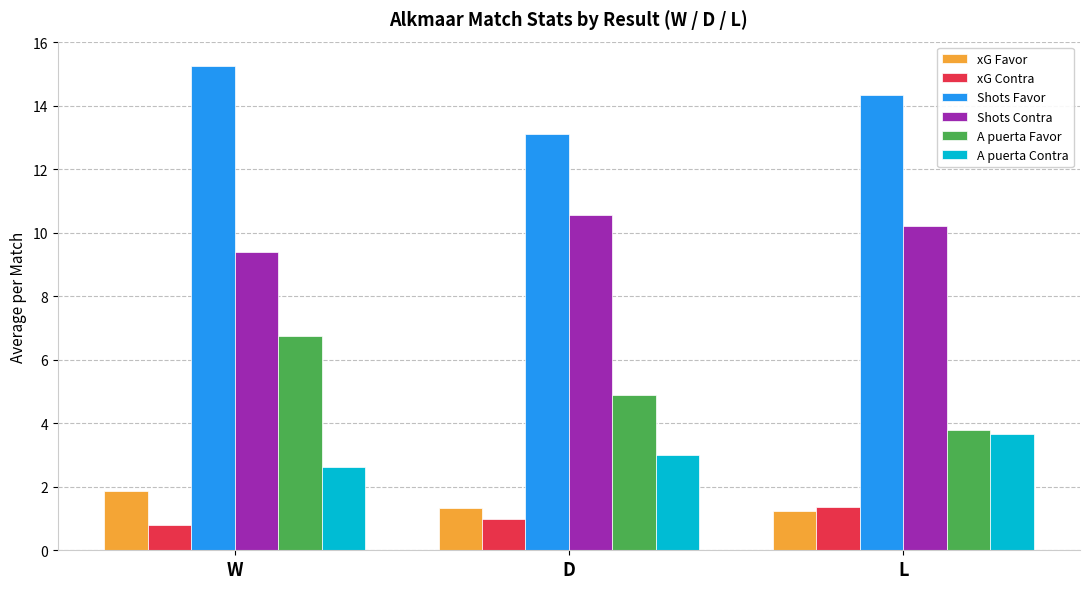

The Shots Favor series shows 14.3 at L. True or false?

True